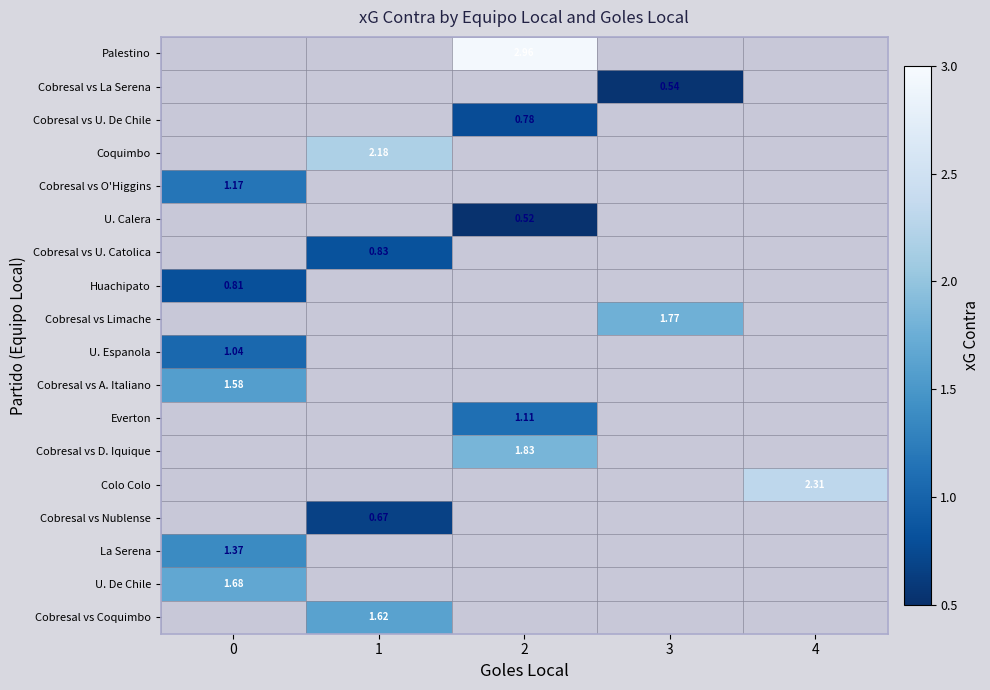

How many series are shown in this chart?

18